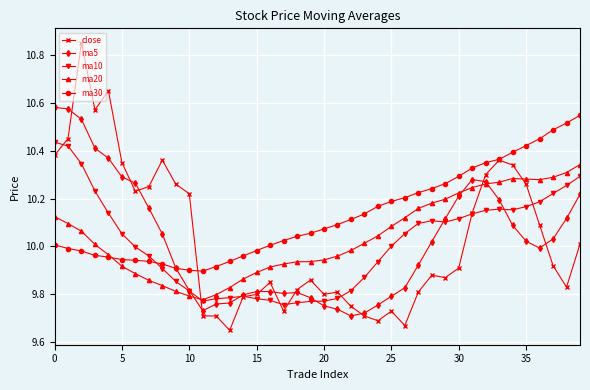

How many lines are shown in the chart?

5